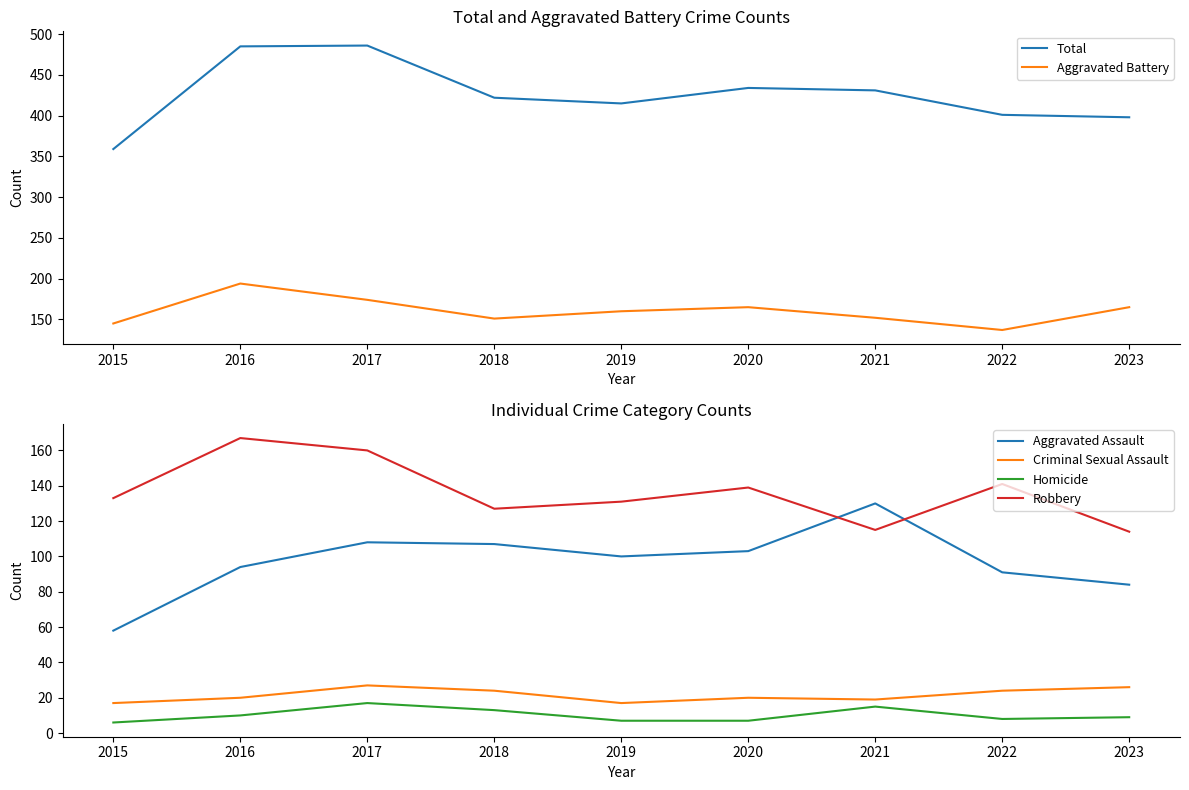

Reading left to right, what are all the values shown in this chart?

Total: 2015=359	2016=485	2017=486	2018=422	2019=415	2020=434	2021=431	2022=401	2023=398
Aggravated Battery: 2015=145	2016=194	2017=174	2018=151	2019=160	2020=165	2021=152	2022=137	2023=165
Aggravated Assault: 2015=58	2016=94	2017=108	2018=107	2019=100	2020=103	2021=130	2022=91	2023=84
Criminal Sexual Assault: 2015=17	2016=20	2017=27	2018=24	2019=17	2020=20	2021=19	2022=24	2023=26
Homicide: 2015=6	2016=10	2017=17	2018=13	2019=7	2020=7	2021=15	2022=8	2023=9
Robbery: 2015=133	2016=167	2017=160	2018=127	2019=131	2020=139	2021=115	2022=141	2023=114